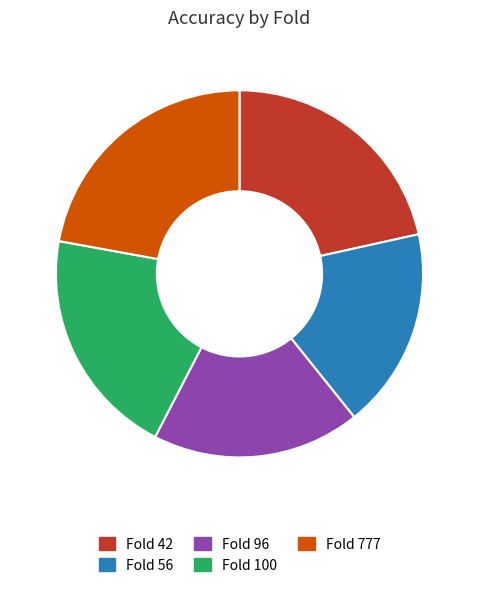

Count the number of slices in the pie.

5